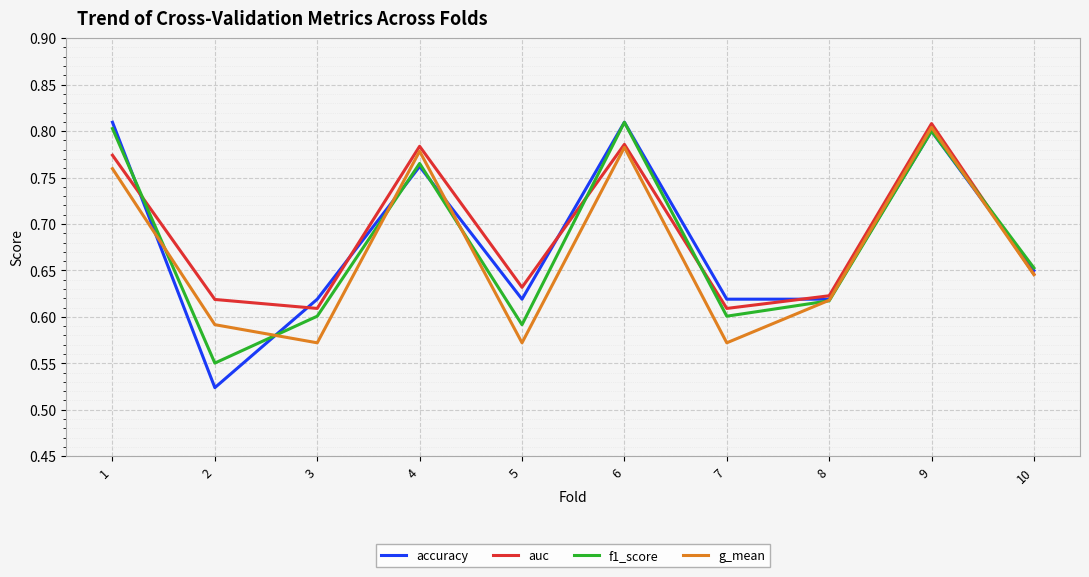

Is it true that f1_score equals 0.6 at 7?

True